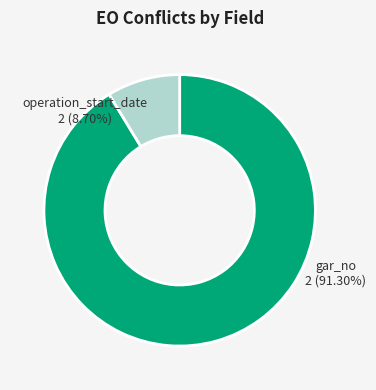

Is there any slice that represents more than half of the pie?

Yes